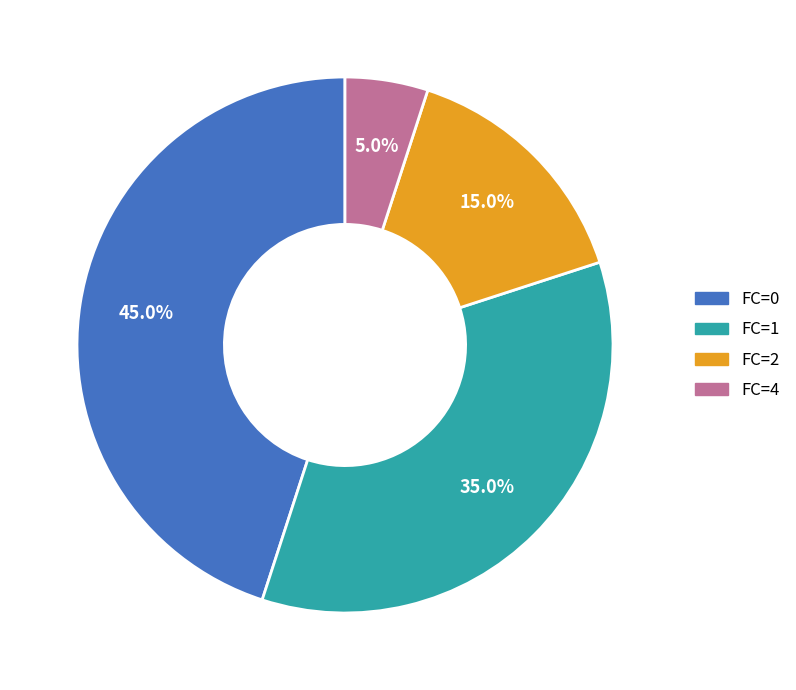

Does any single category account for the majority?

No